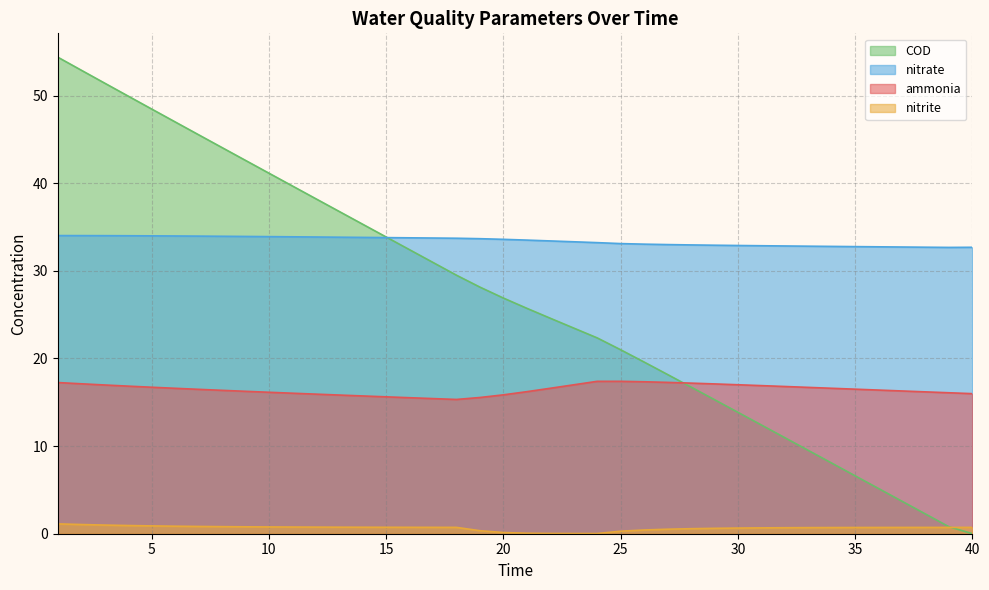

At which category does the chart reach its minimum across all series?

40